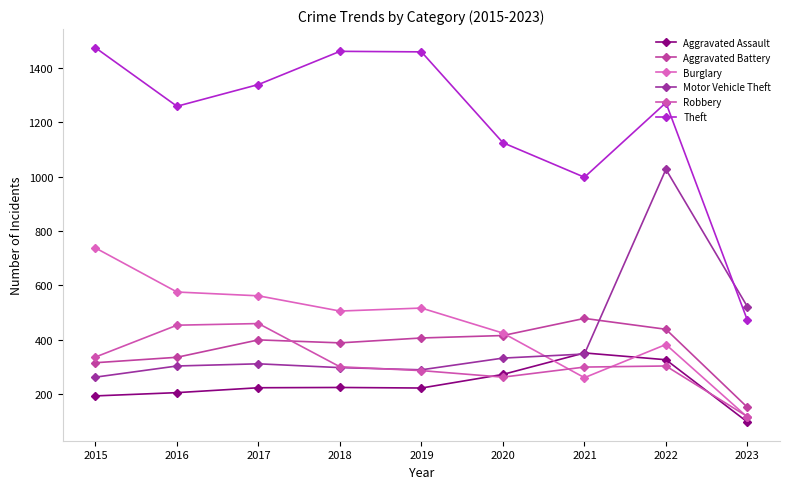

Read the Robbery value at 2021, to the nearest 10.

300